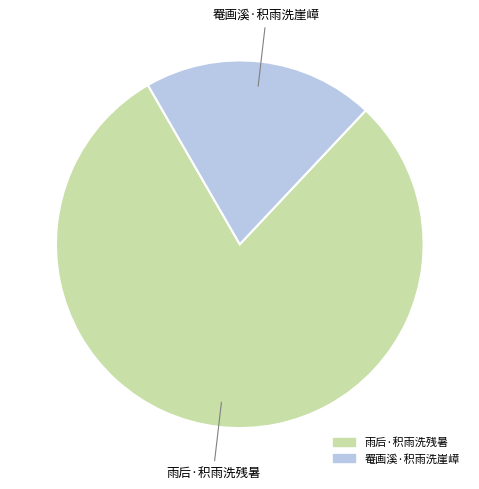

Which slice represents more than half of the pie?

雨后·积雨洗残暑